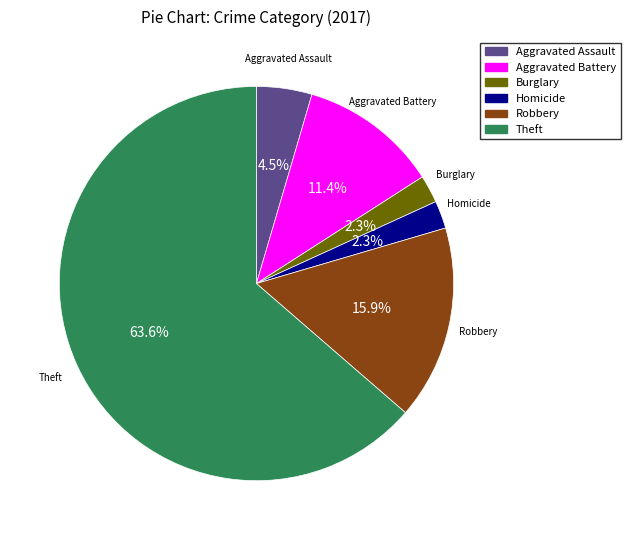

What is the majority slice?

Theft